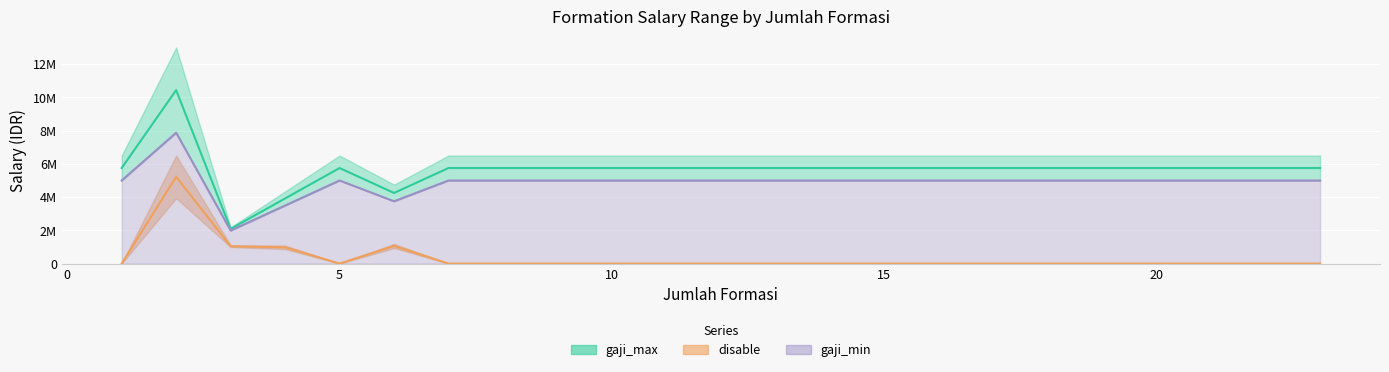

How many lines are shown in the chart?

3